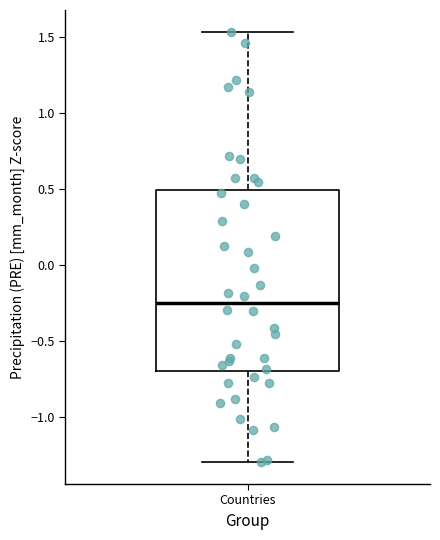

Where does the upper whisker of the box for Countries end on the y-axis? The values are not printed on the chart, so give them approximately, as read against the axis.

1.55